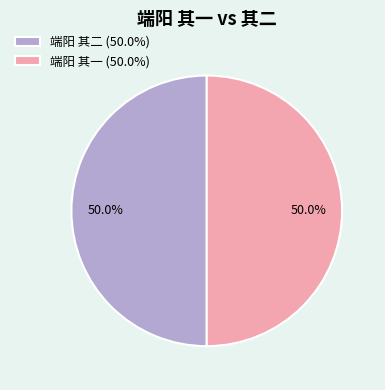

Combined, do 端阳 其一 and 端阳 其二 account for over 50%?

Yes